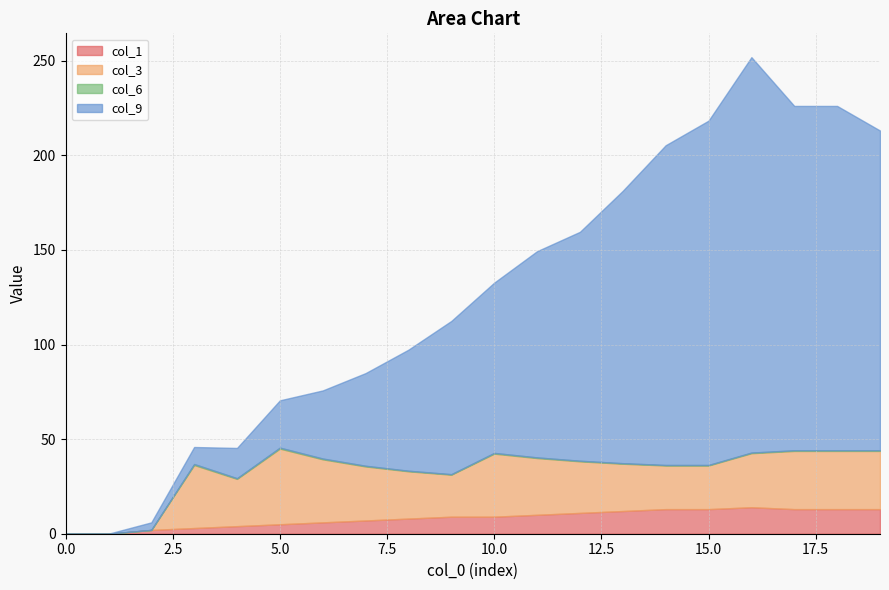

How many lines are shown in the chart?

4